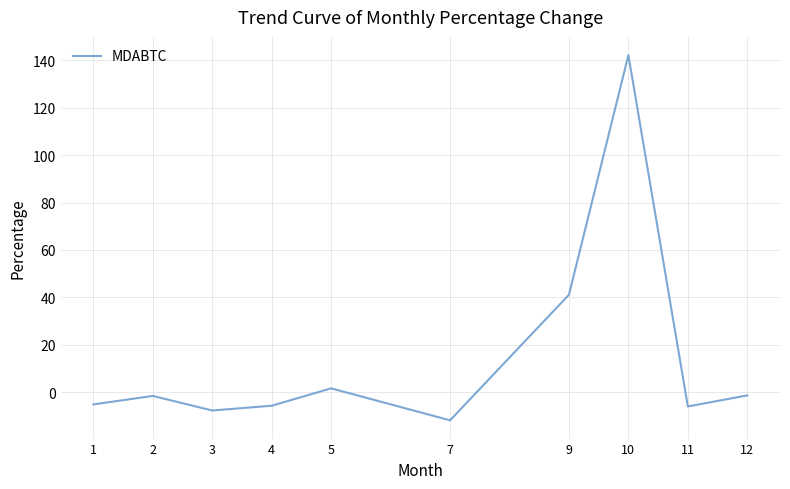

At which label does the data first exceed -1?

5